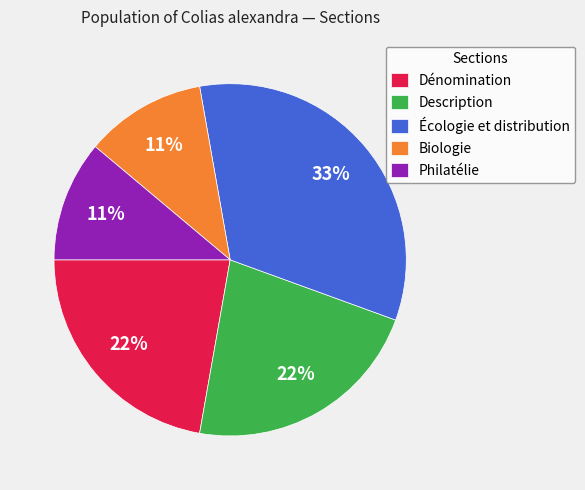

Count the number of slices in the pie.

5